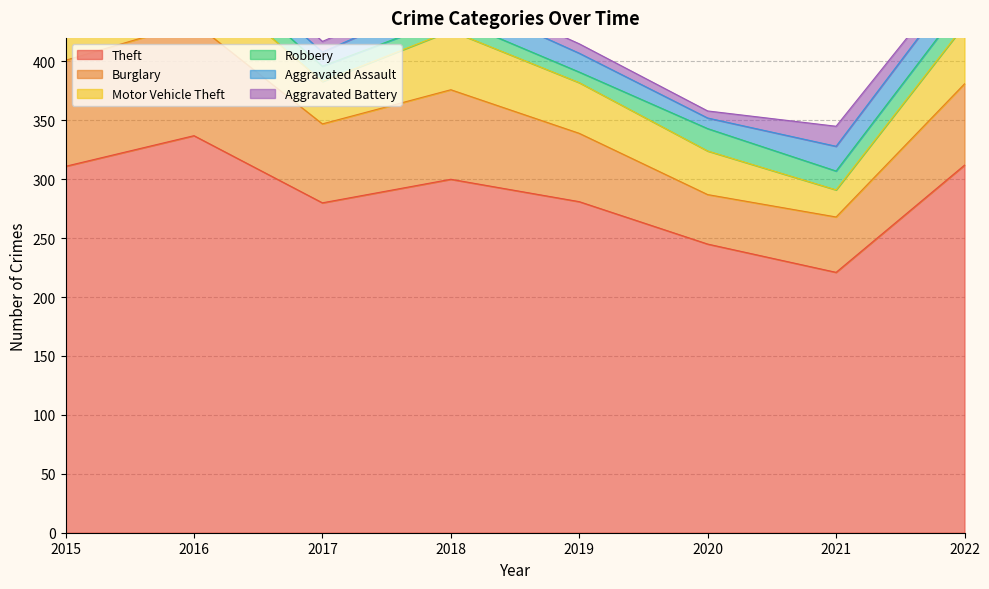

Which label corresponds to the smallest value in the chart?

2020